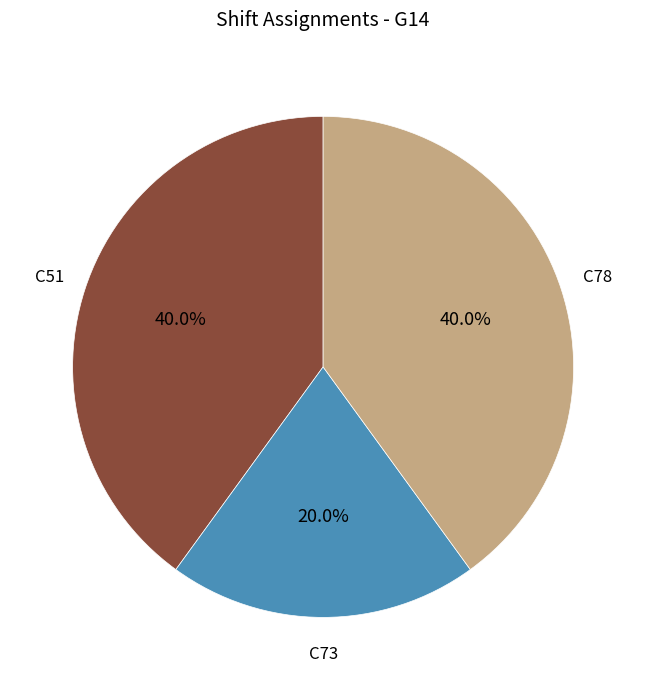

Does C73 account for over 50% of the chart?

No